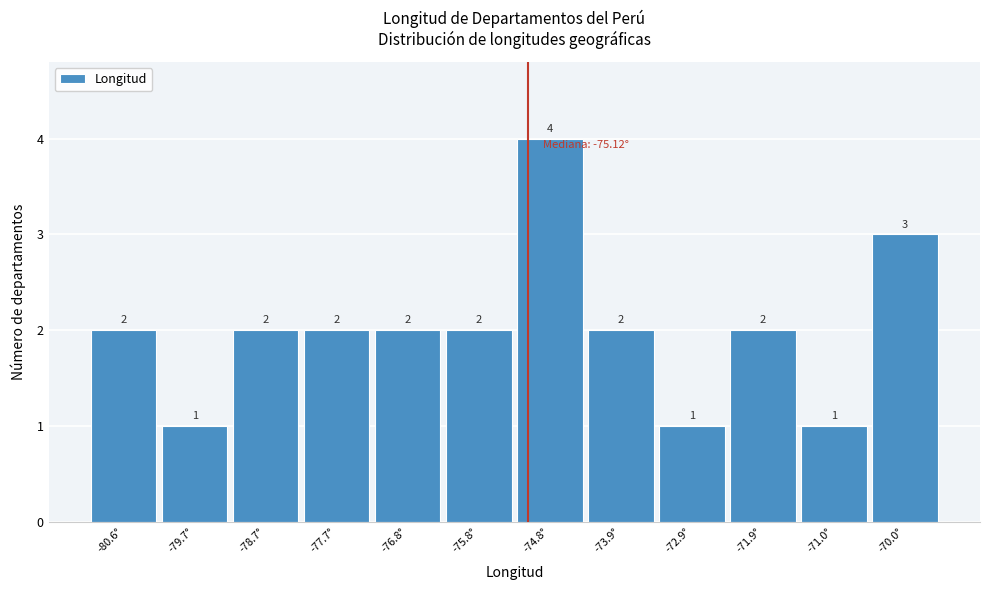

Reading left to right, transcribe this chart: for each bar, give the range it covers on the x-axis and its height. The bar edges are not printed on the chart, so give them approximately, as read against the axis.

-81.1 to -80.2: 2
-80.2 to -79.2: 1
-79.2 to -78.2: 2
-78.2 to -77.3: 2
-77.3 to -76.3: 2
-76.3 to -75.3: 2
-75.3 to -74.3: 4
-74.3 to -73.4: 2
-73.4 to -72.4: 1
-72.4 to -71.4: 2
-71.4 to -70.5: 1
-70.5 to -69.5: 3